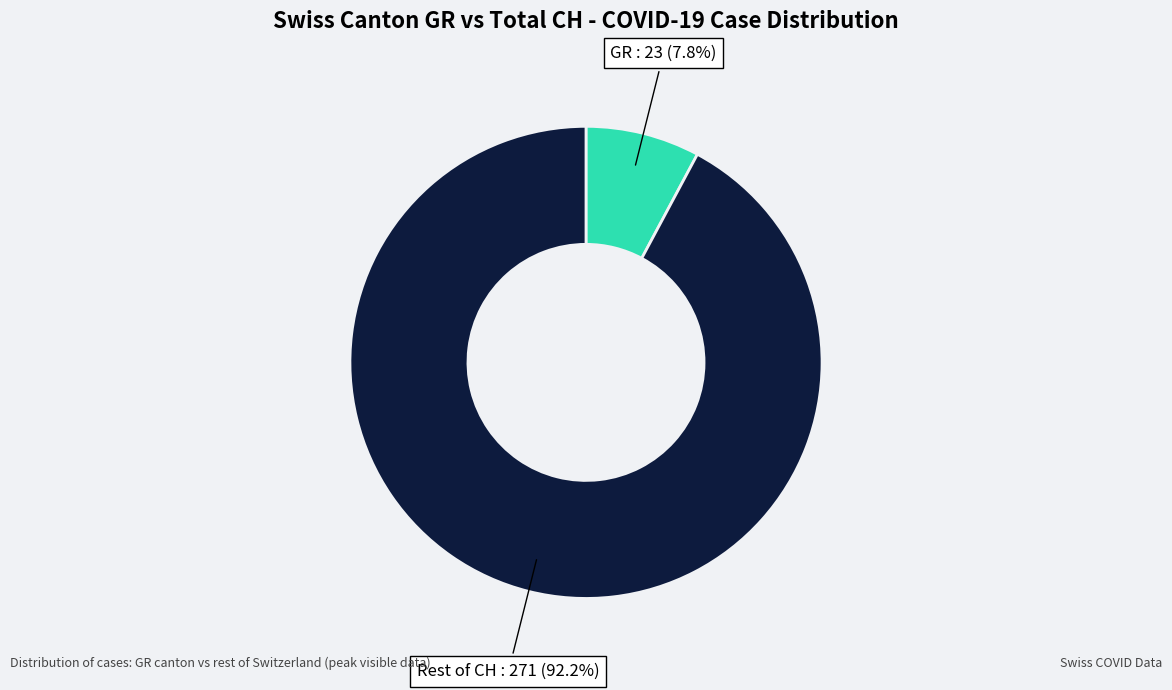

Which has a higher value, GR or Rest of CH?

Rest of CH